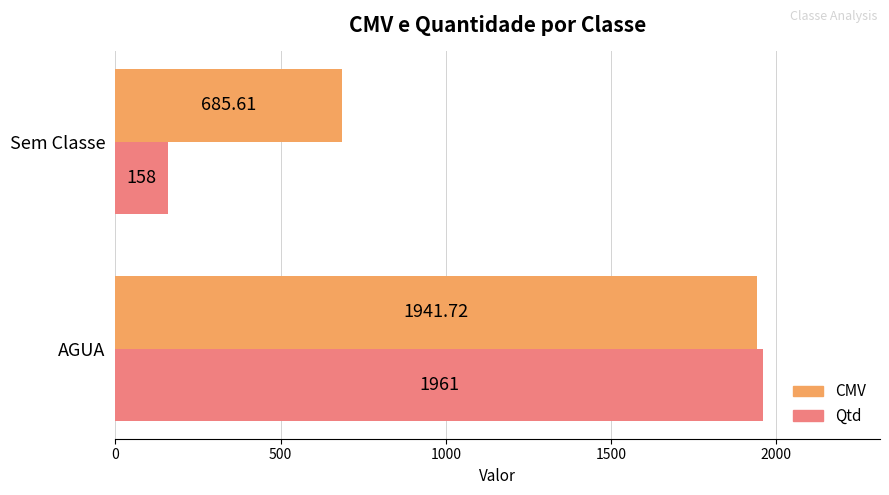

At how many categories does at least one series exceed 1074?

1